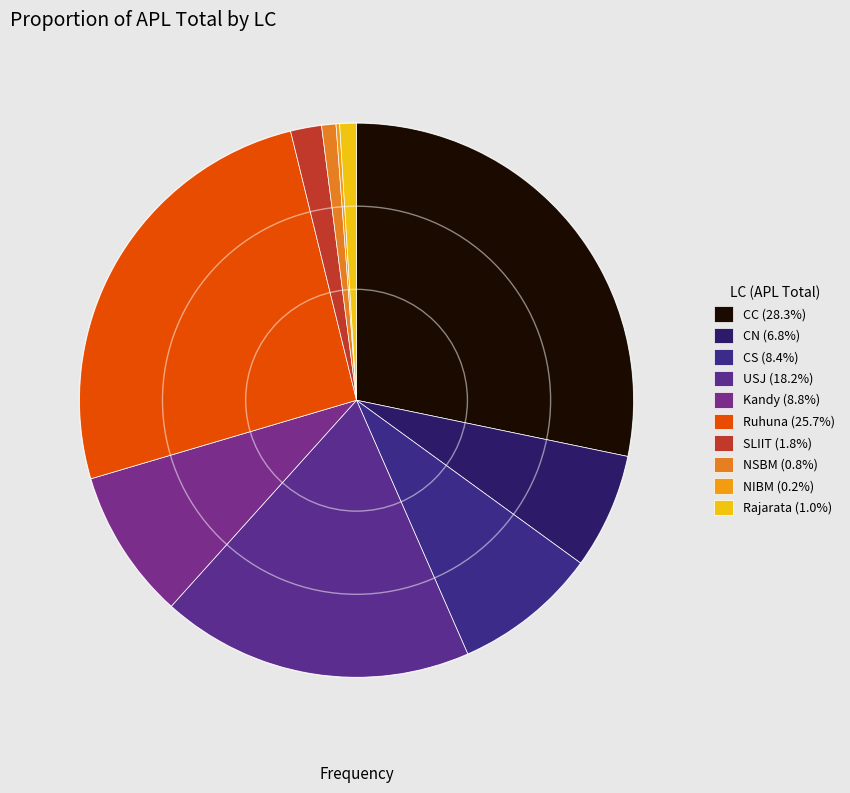

Does CC account for over 50% of the chart?

No